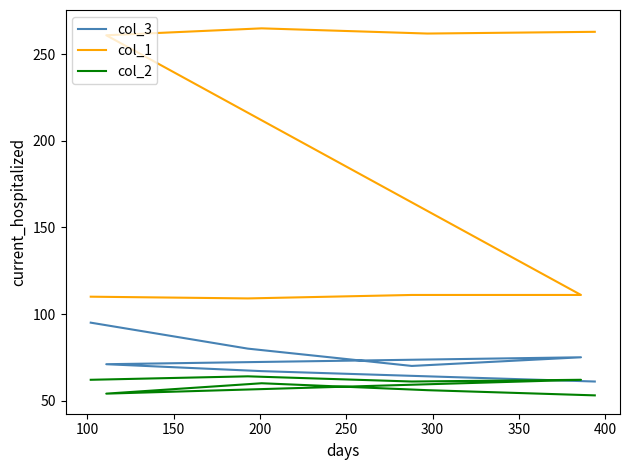

What is the value of the col_1 point at the 4th from the left?

111